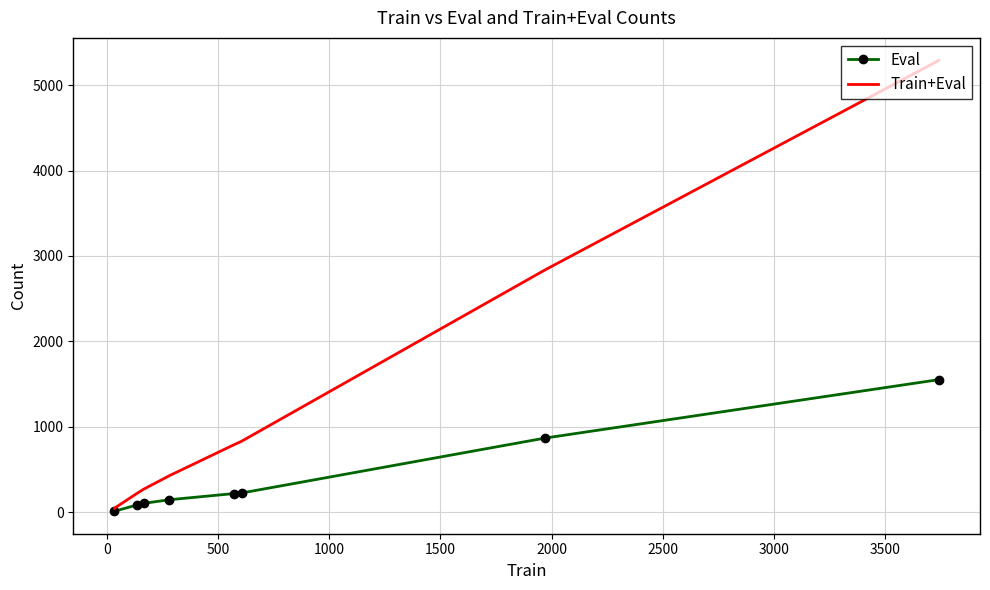

True or false: Train+Eval and Eval cross at least once.

False